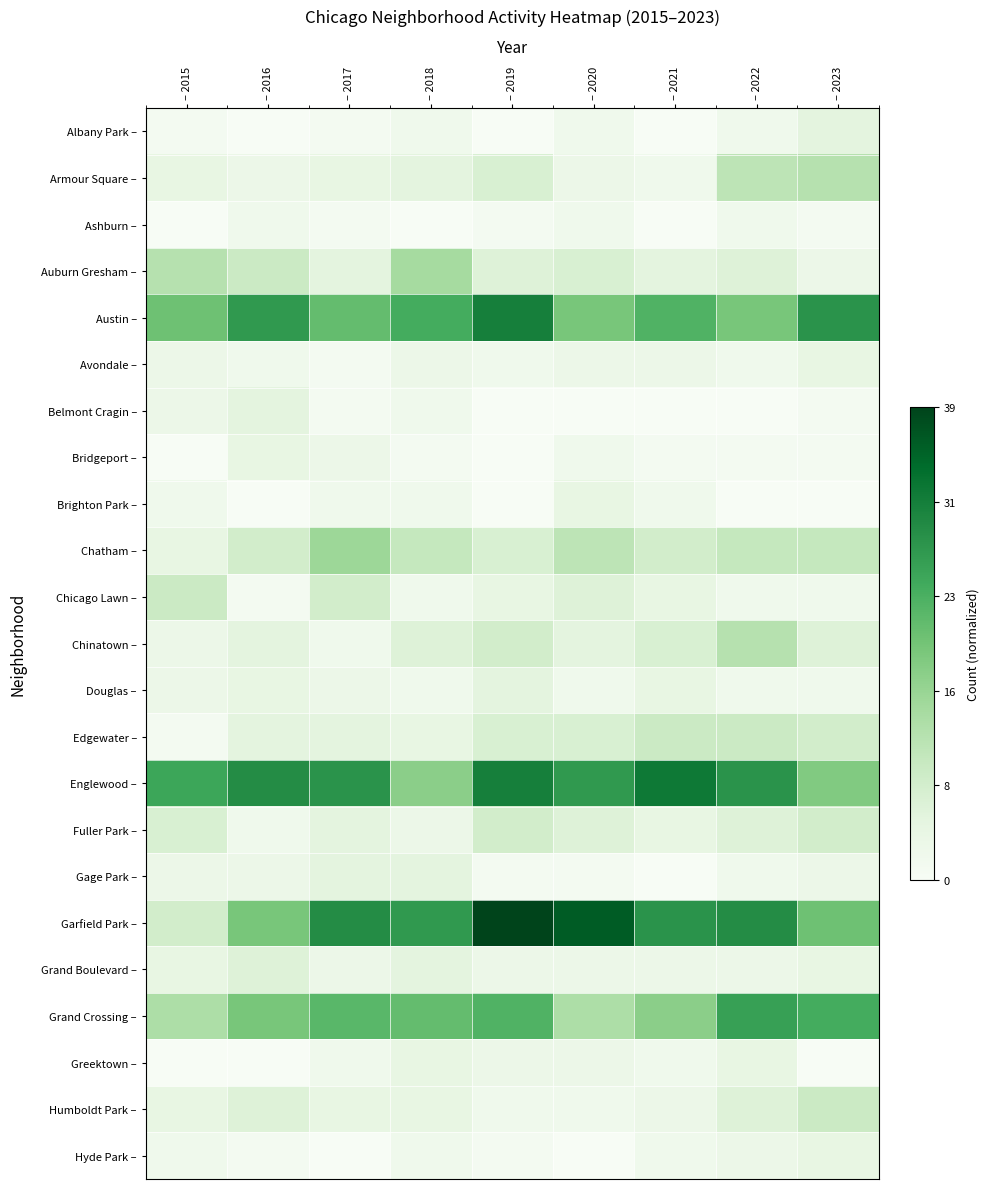

At which category is the sum across all series the highest?

– 2019